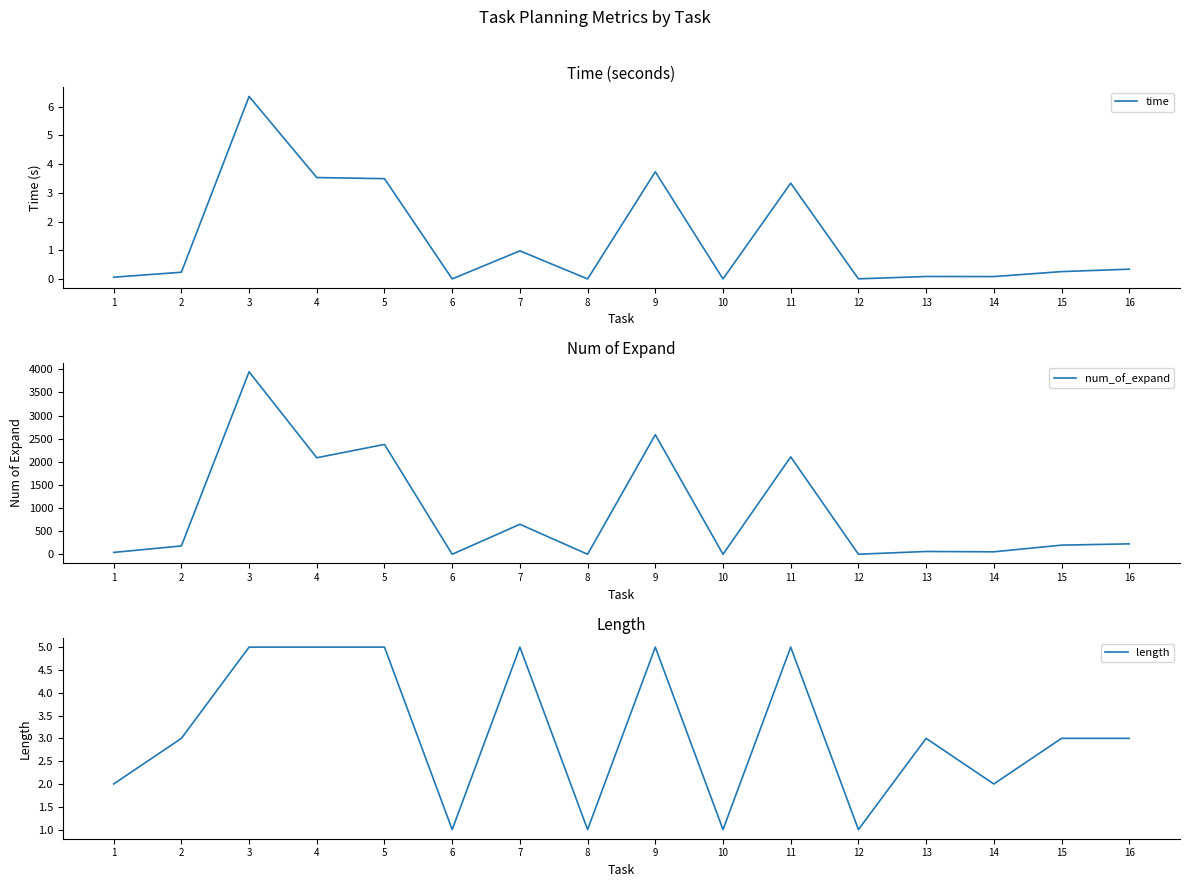

What is the difference between the highest and lowest values at 7?

649.0